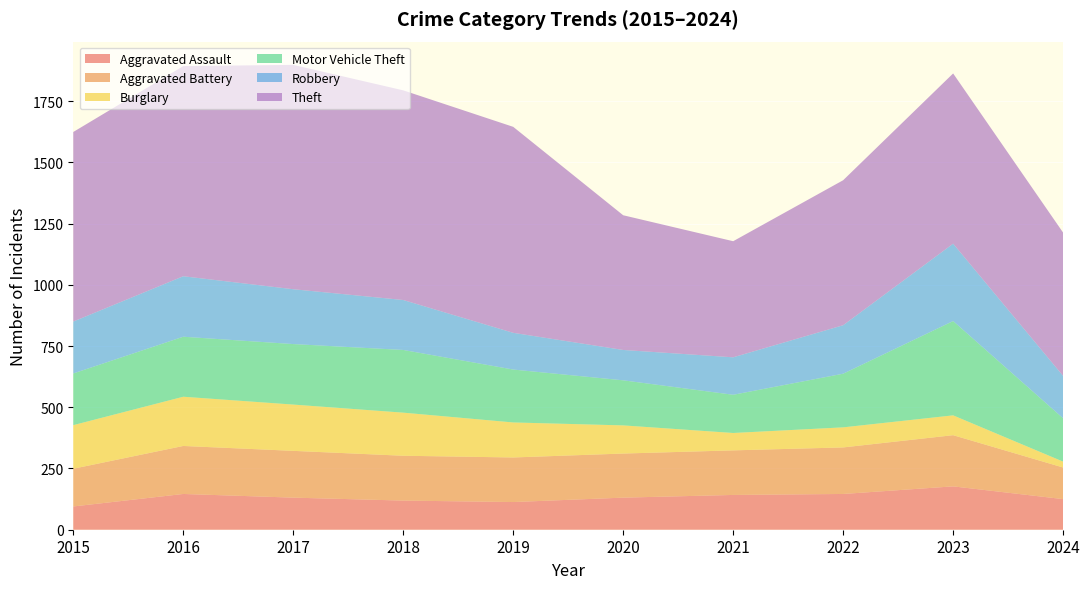

Reading right to left, extract all data points from this chart.

Aggravated Assault: 125	177	146	142	131	113	119	131	146	95
Aggravated Battery: 129	209	190	182	180	182	183	191	196	154
Burglary: 24	81	82	71	115	143	176	189	201	178
Motor Vehicle Theft: 177	385	219	156	184	216	256	247	245	211
Robbery: 173	316	198	153	124	150	204	224	247	212
Theft: 585	695	592	474	550	841	856	916	858	774